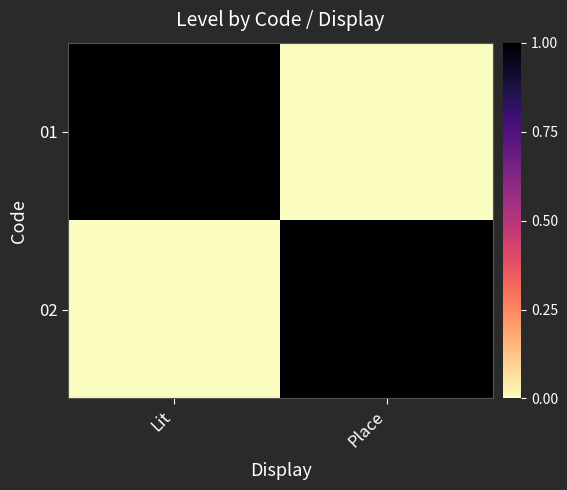

Reading right to left, what are all the values shown in this chart?

01: Place=0	Lit=1
02: Place=1	Lit=0